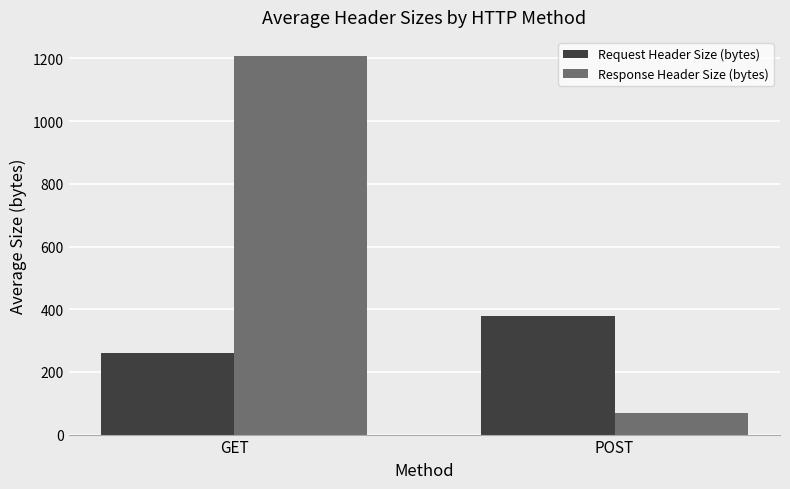

True or false: Response Header Size (bytes) has a value of 1902.8 at GET.

False